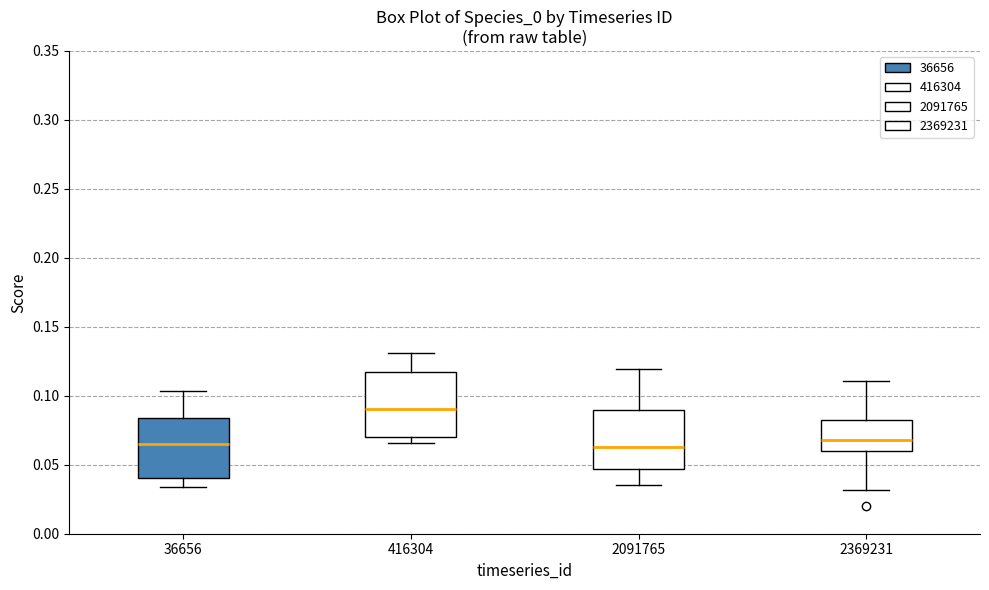

Where is the upper edge of the box at x = 36656 on the y-axis? The values are not printed on the chart, so give them approximately, as read against the axis.

0.085